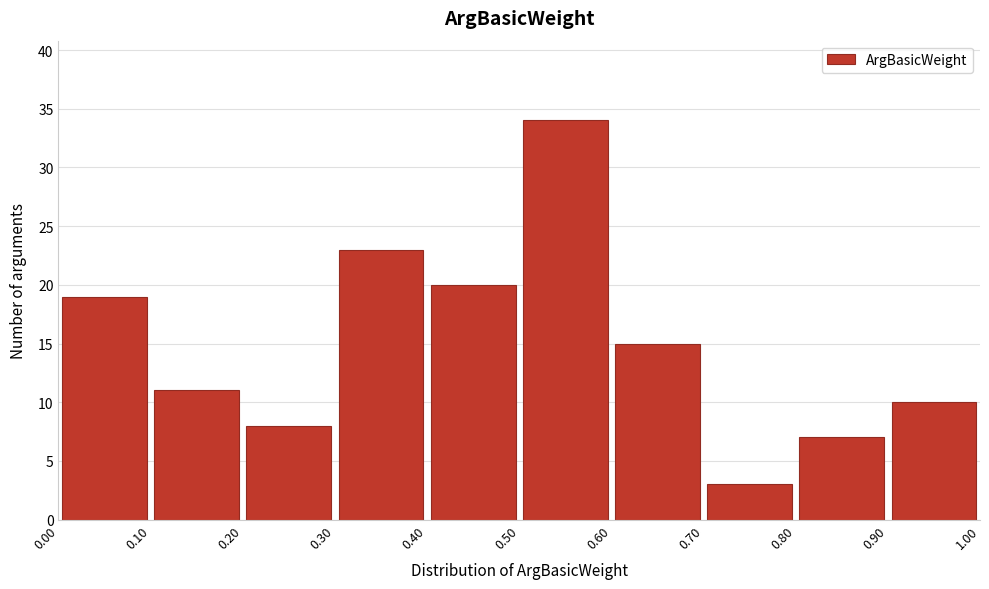

Reading left to right, list every bar in this chart as the range it spans on the x-axis followed by its height. The values are not printed on the chart, so give them approximately, as read against the axis.

0.00 to 0.10: 19
0.10 to 0.20: 11
0.20 to 0.30: 8
0.30 to 0.40: 23
0.40 to 0.50: 20
0.50 to 0.60: 34
0.60 to 0.70: 15
0.70 to 0.80: 3
0.80 to 0.90: 7
0.90 to 1.00: 10